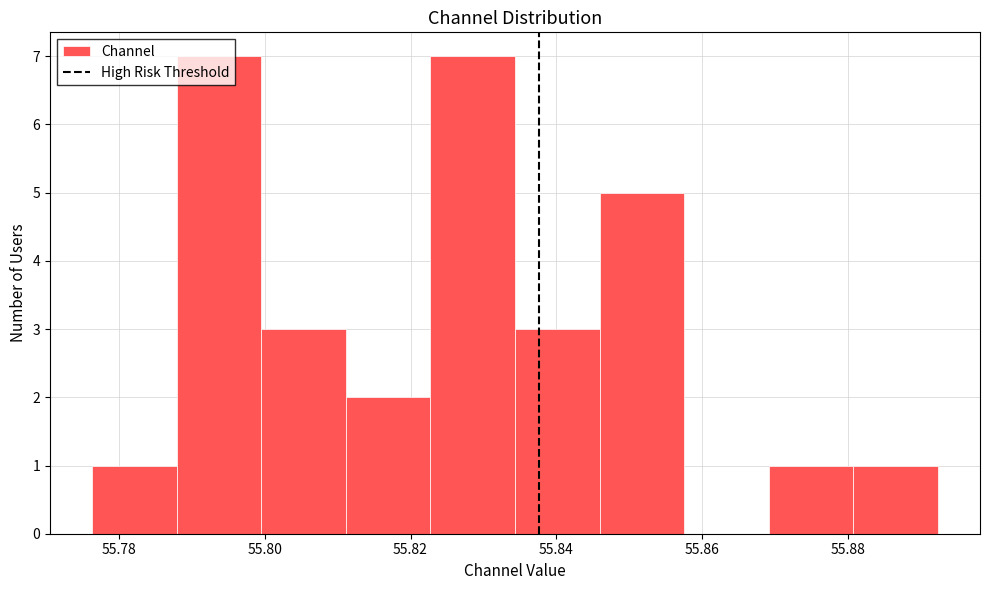

Reading left to right, transcribe this chart: for each bar, give the range it covers on the x-axis and its height. Neither the bar edges nor the heights are printed on the chart, so give them approximately, as read against the axes.

55.776 to 55.788: 1
55.788 to 55.800: 7
55.800 to 55.812: 3
55.812 to 55.822: 2
55.822 to 55.834: 7
55.834 to 55.846: 3
55.846 to 55.858: 5
55.858 to 55.870: 0
55.870 to 55.880: 1
55.880 to 55.892: 1